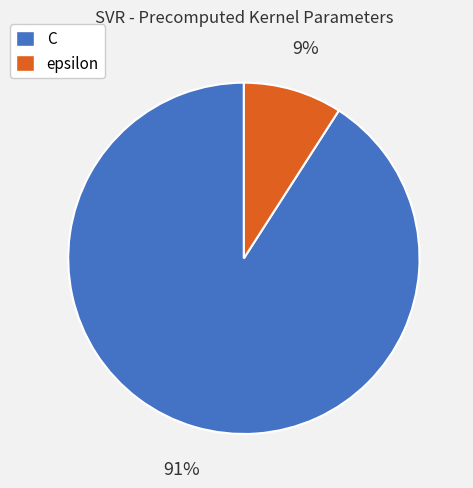

Do epsilon and C together represent more than half of the pie?

Yes